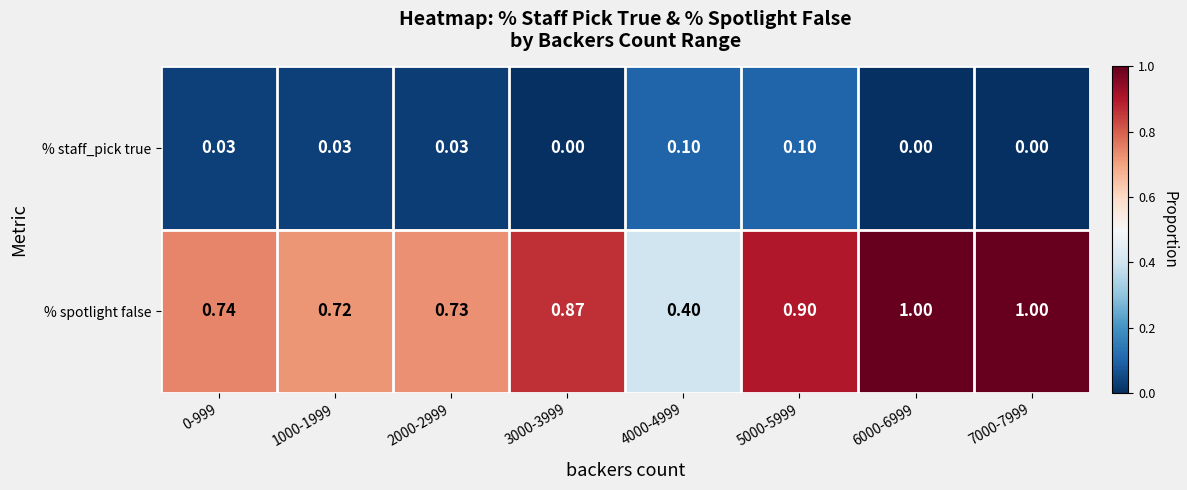

Between 0-999 and 1000-1999, which series saw the biggest shift?

% spotlight false